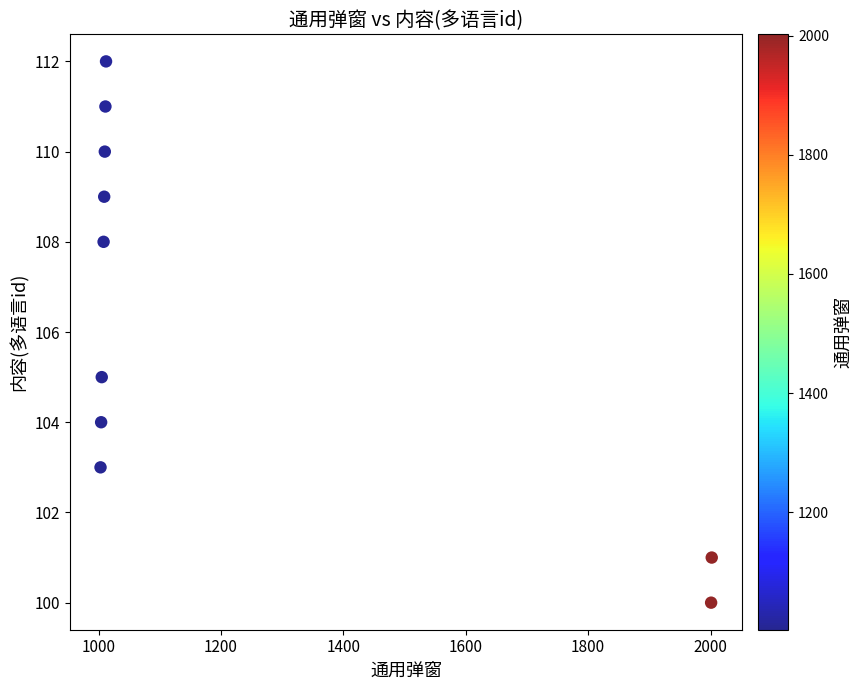

What is the range of X values (max minus min)?

999